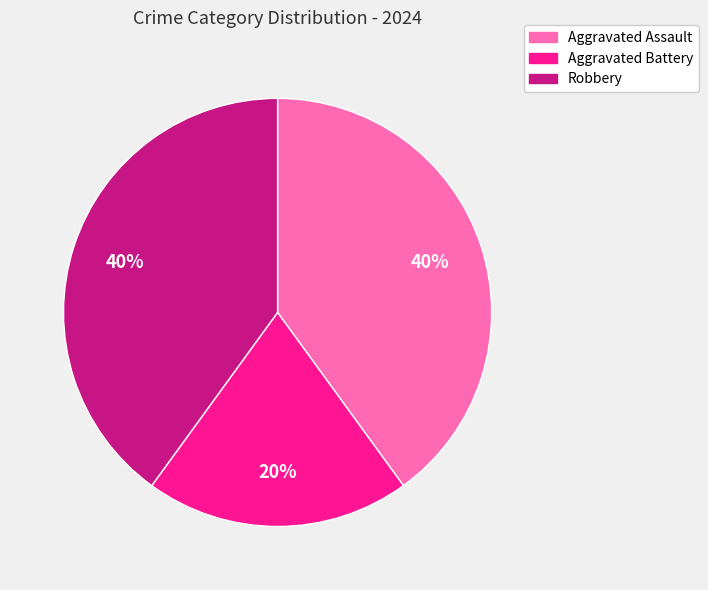

To the nearest percent, what portion does Robbery represent?

40%